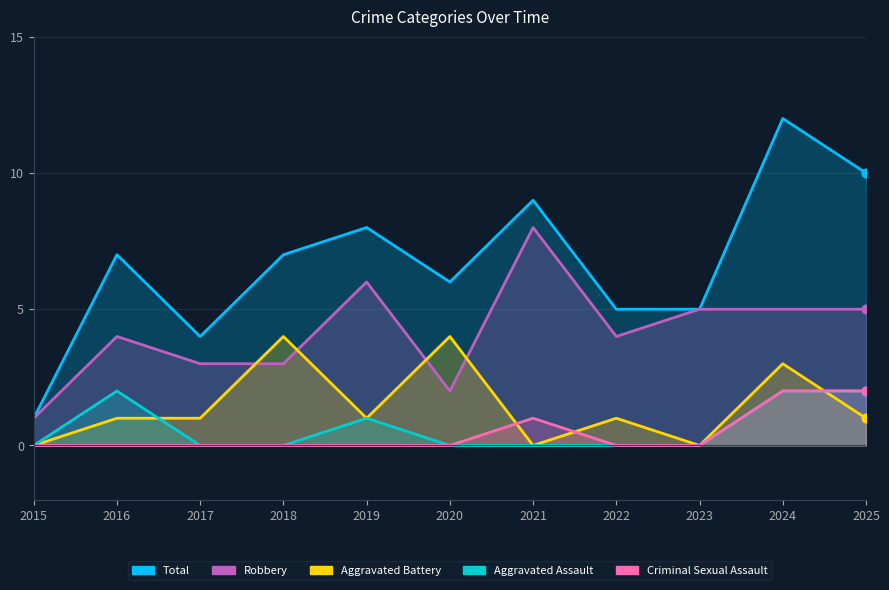

Which series reaches the maximum Y coordinate?

Total